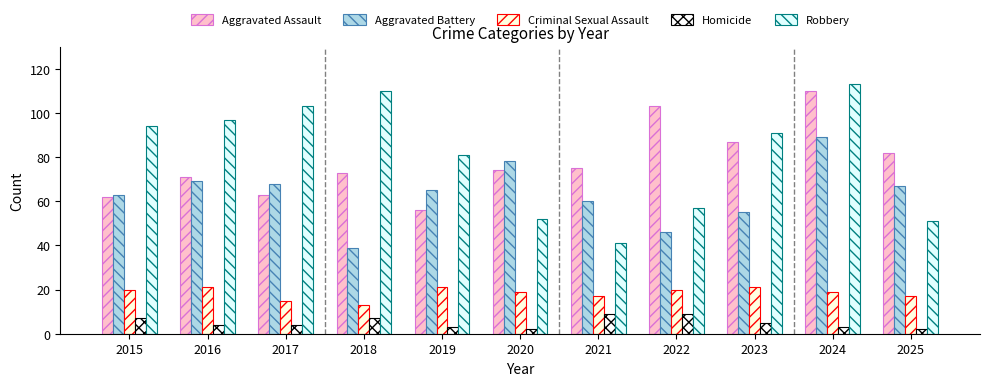

What is the sum of all Aggravated Battery values?

699